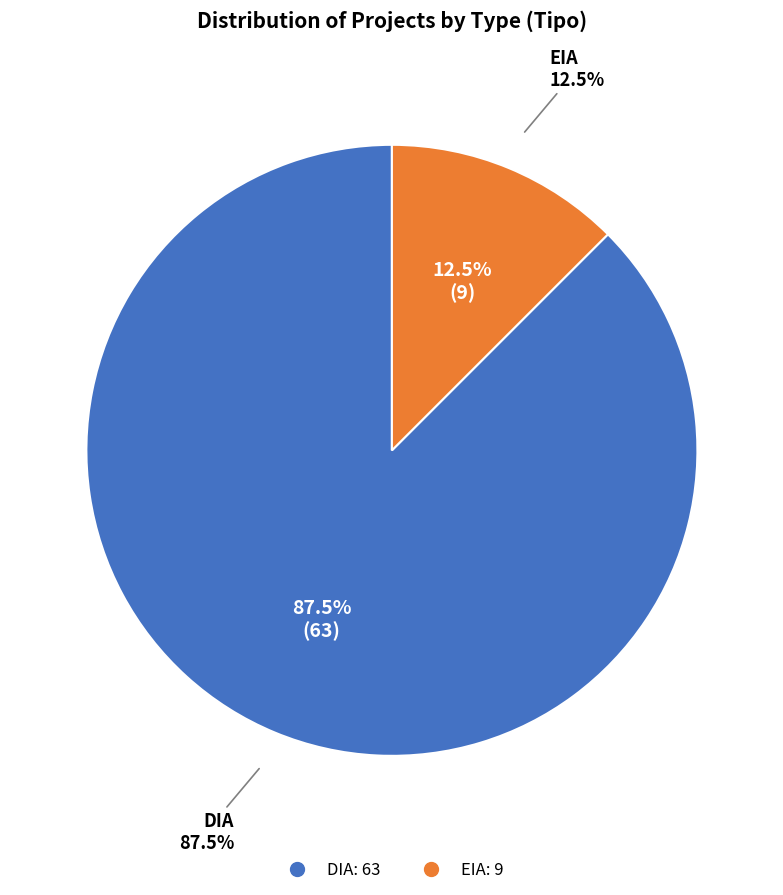

Which has a higher value, EIA or DIA?

DIA